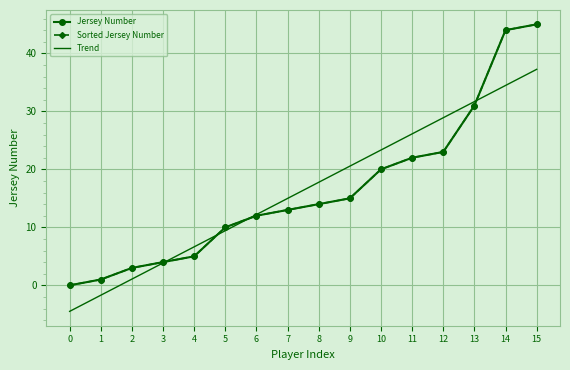

Which series has the largest total across all categories?

Jersey Number